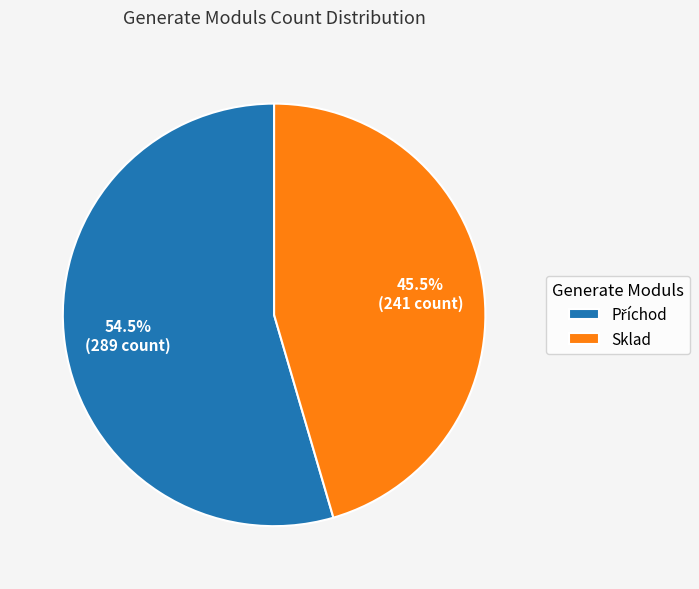

Is there any slice that represents more than half of the pie?

Yes